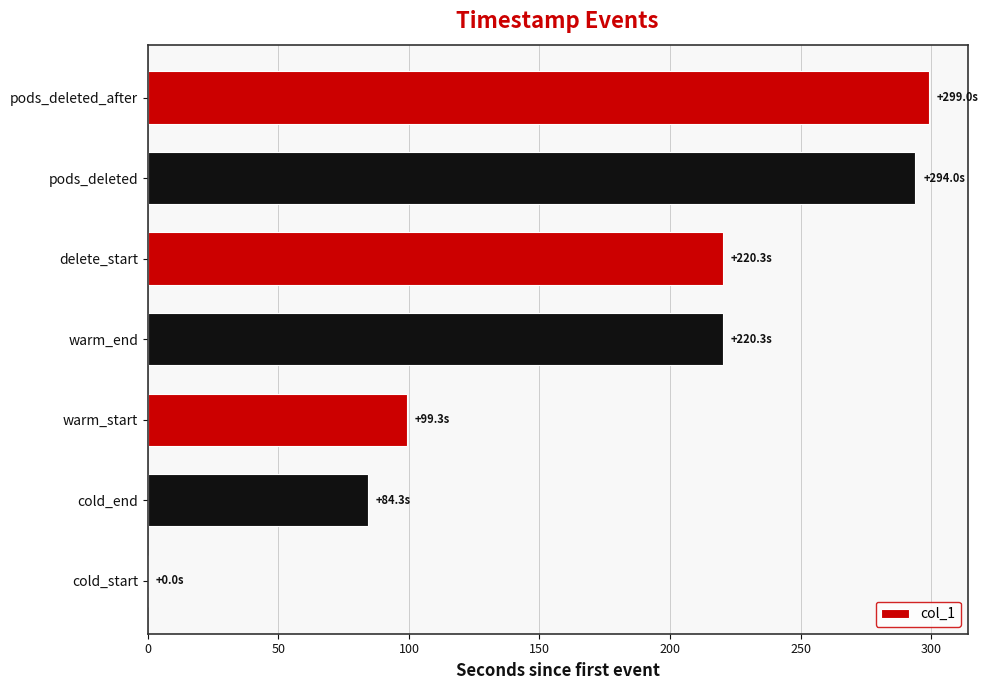

What is the sum of all values?

1217.2